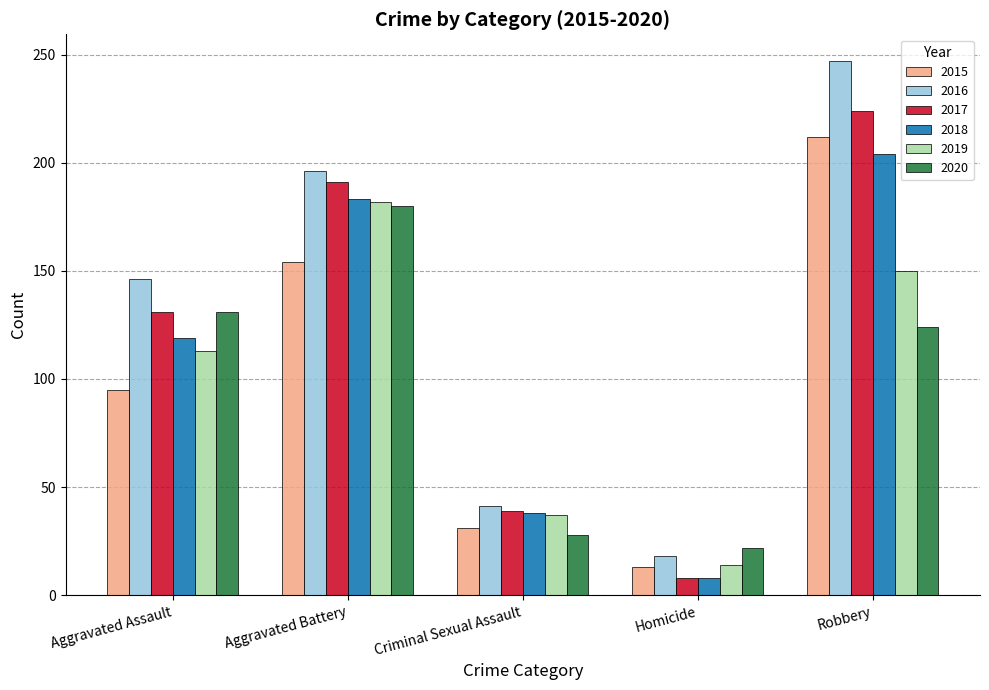

Reading left to right, what are all the values shown in this chart?

2015: 95	154	31	13	212
2016: 146	196	41	18	247
2017: 131	191	39	8	224
2018: 119	183	38	8	204
2019: 113	182	37	14	150
2020: 131	180	28	22	124